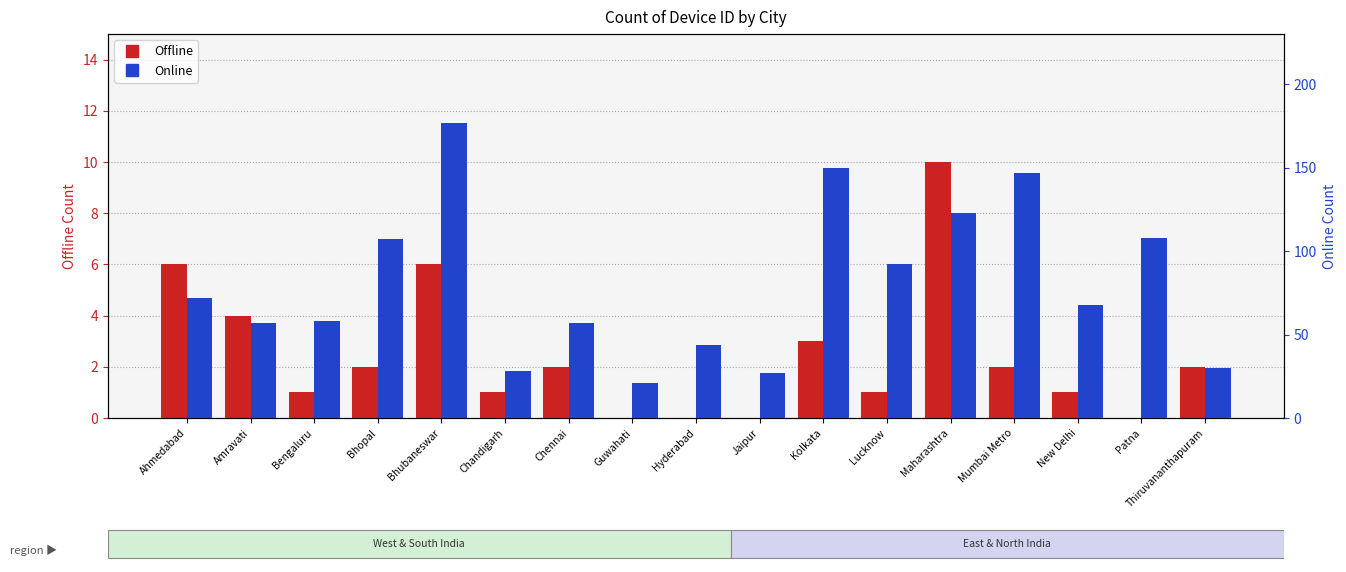

Reading left to right, extract all data points from this chart.

Offline: 6	4	1	2	6	1	2	0	0	0	3	1	10	2	1	0	2
Online: 72	57	58	107	177	28	57	21	44	27	150	92	123	147	68	108	30